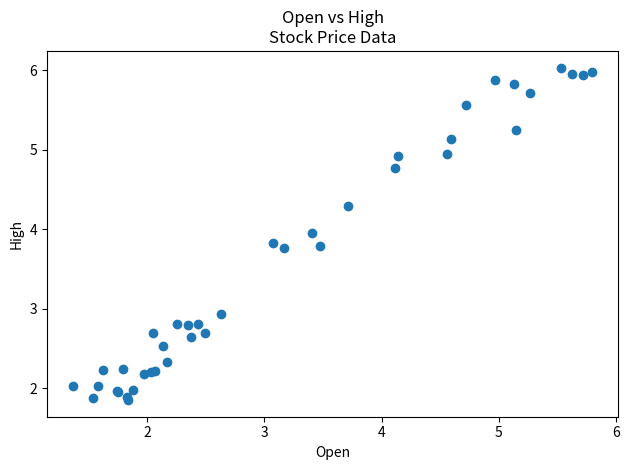

What Y value in the scatter plot is closest to 3?

2.9